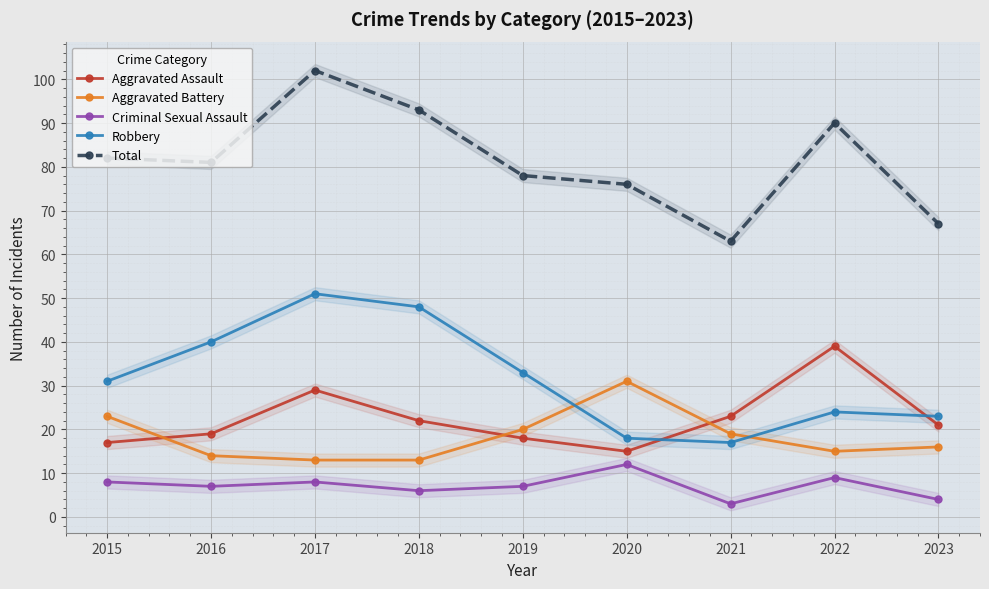

In Criminal Sexual Assault, how many points are higher than both neighbors (excluding endpoints)?

3